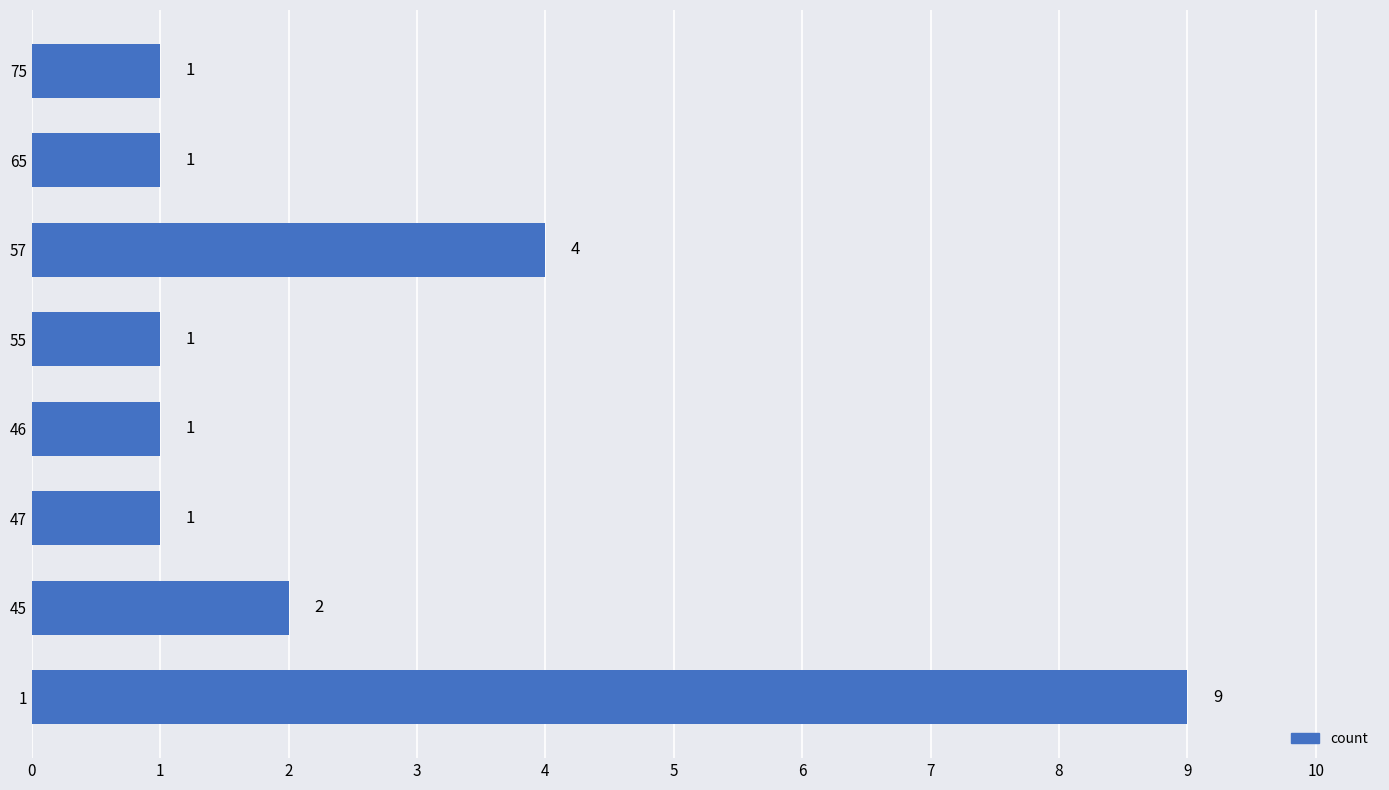

What is the smallest value displayed?

1